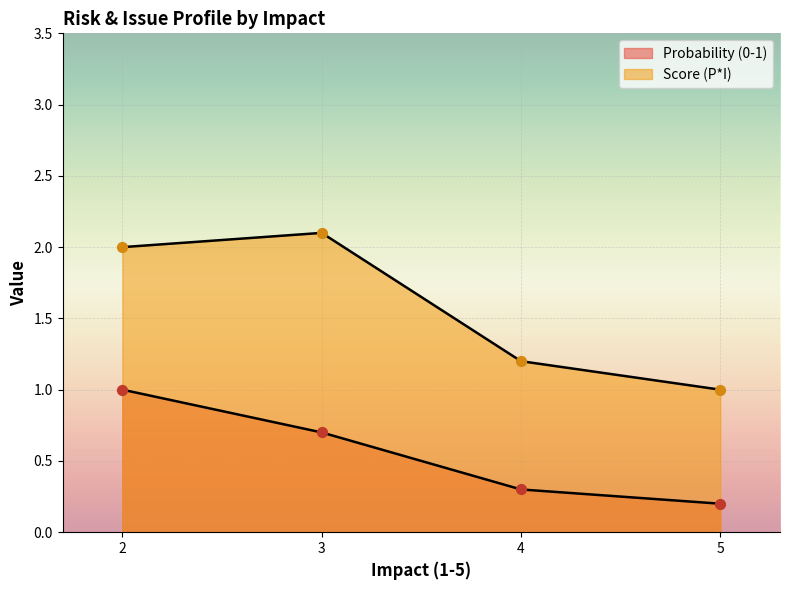

Which series has the largest Y range (max minus min)?

Score (P*I)